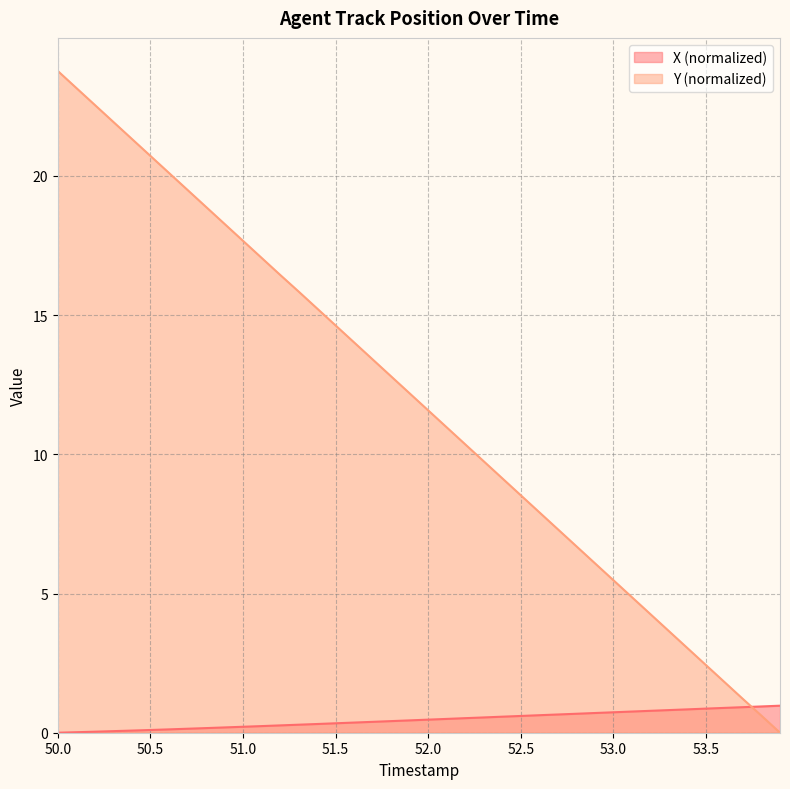

How many positive values does the X series have?

39